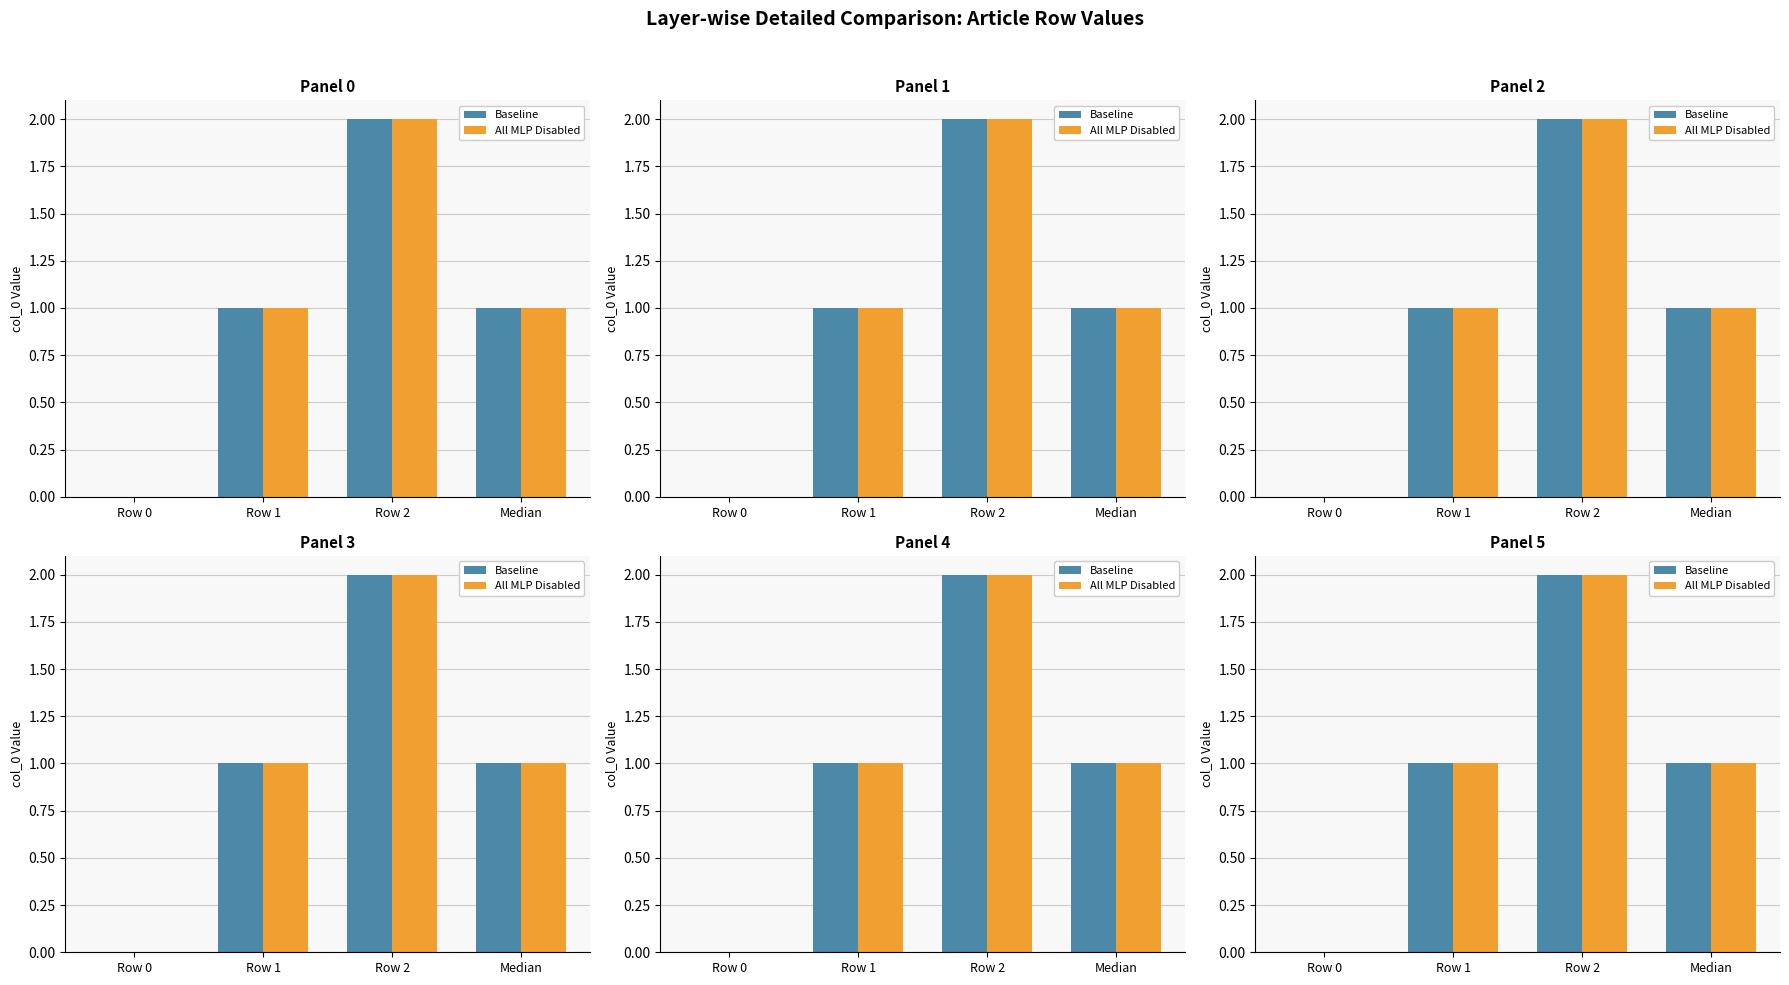

Does the chart contain stacked bars?

No